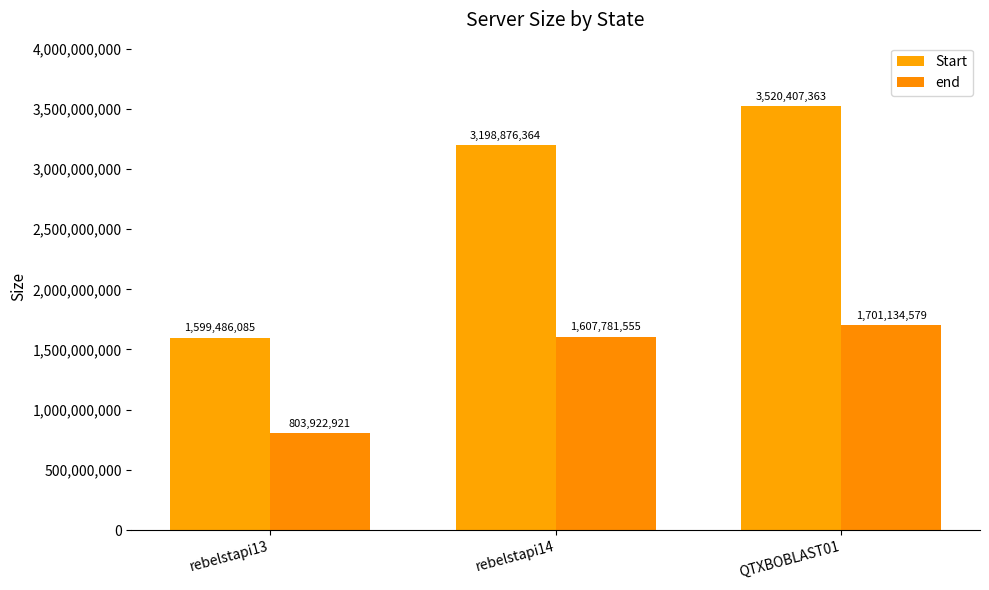

Where is end nearest to the value 1252528750?

rebelstapi14